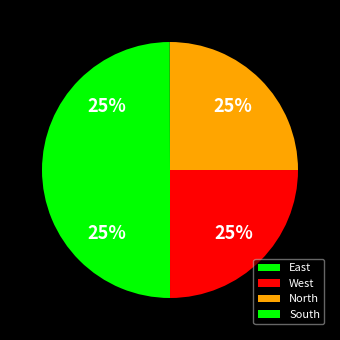

Is there a majority slice in this chart?

No